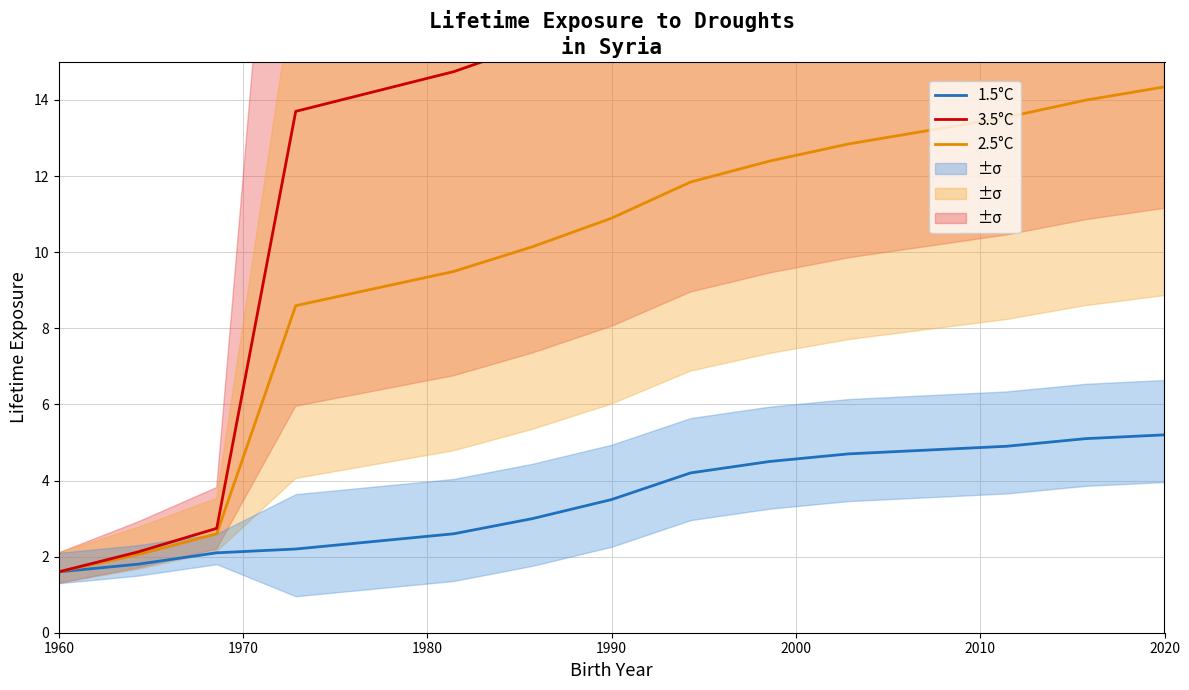

What is the minimum value shown in the chart?

1.6